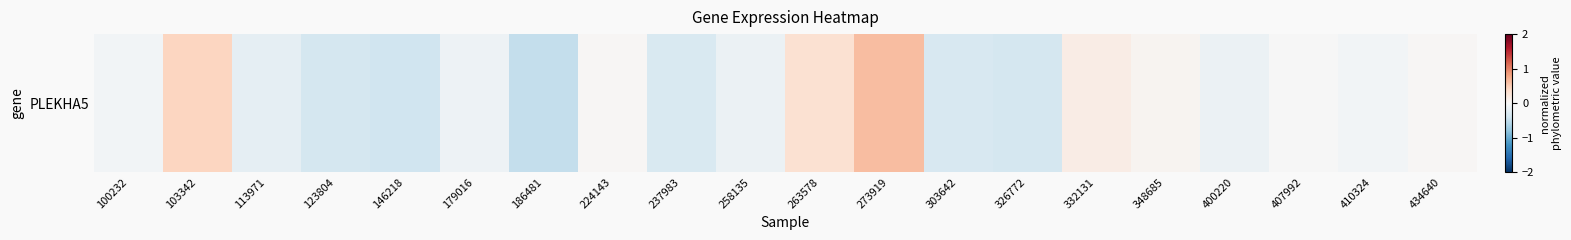

At which label does the data first exceed 0?

103342